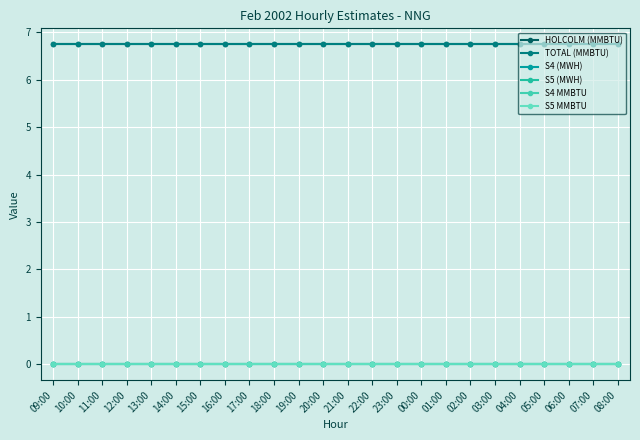

Does the chart have visible grid lines?

Yes